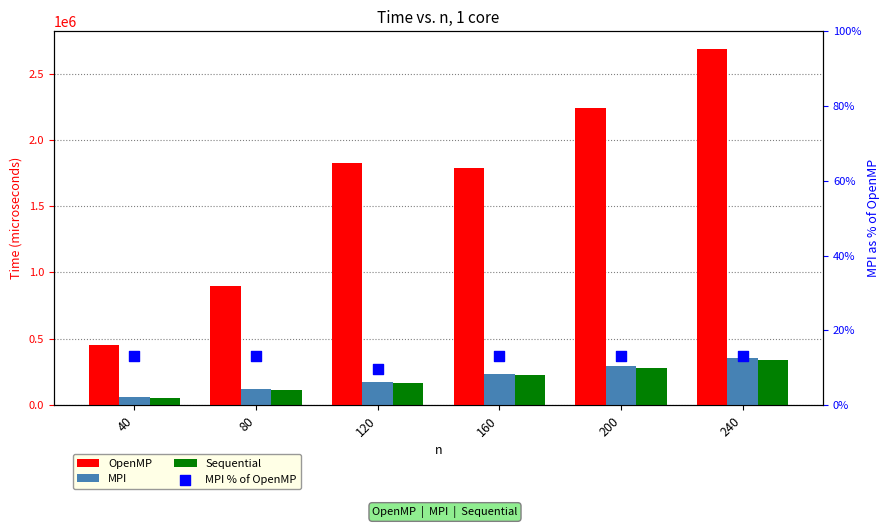

At which category is the sum across all series the highest?

240